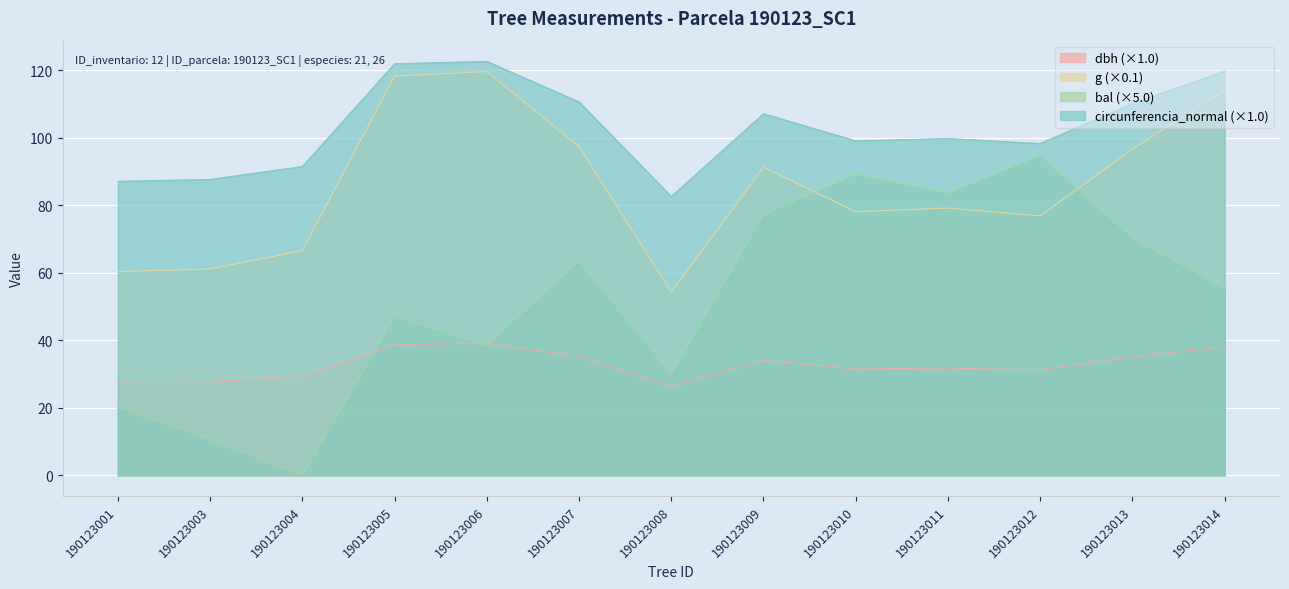

Rank the categories by circunferencia_normal value from highest to lowest.

190123006, 190123005, 190123014, 190123007, 190123013, 190123009, 190123011, 190123010, 190123012, 190123004, 190123003, 190123001, 190123008